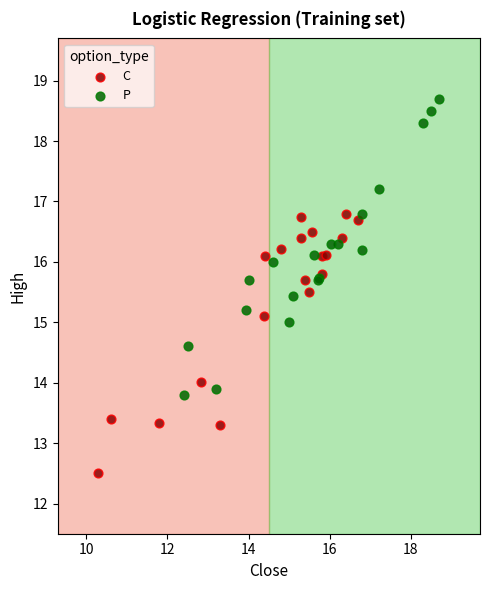

Which series contains the highest Y value?

P